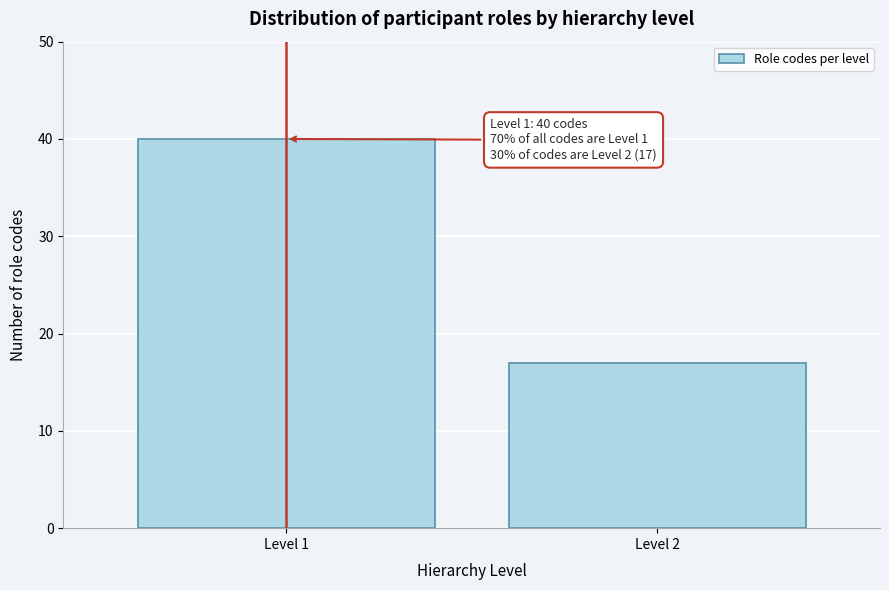

Reading left to right, extract all data points from this chart.

Level 1=40	Level 2=17